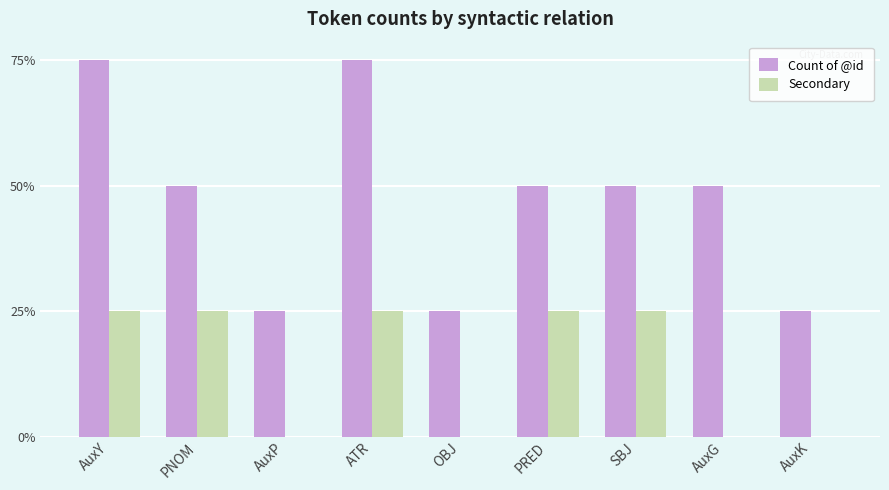

What are all the series names shown in the legend?

Count of @id, Secondary